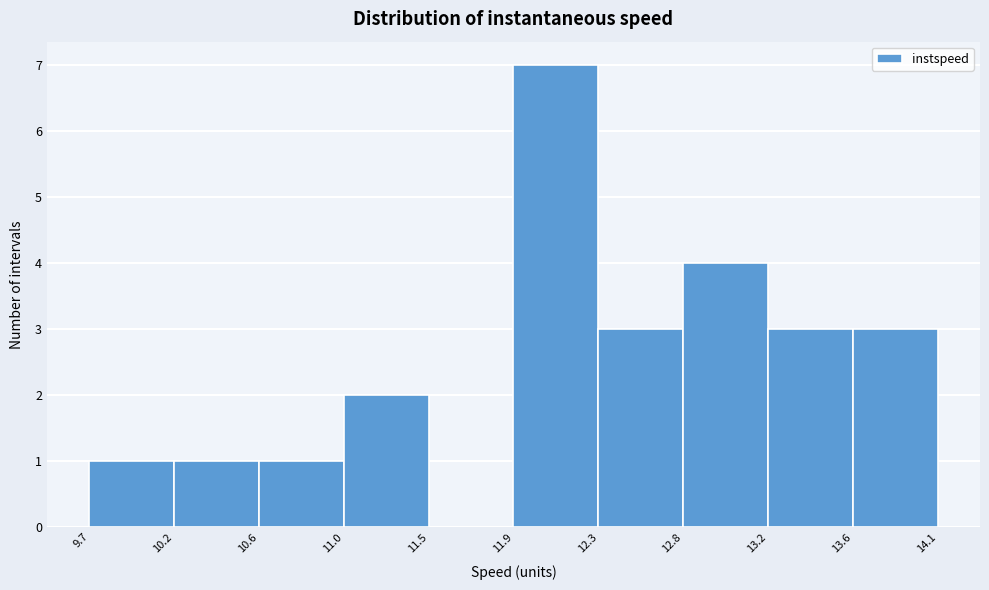

What is the height of the bar covering 12.3 to 12.8 on the x-axis? The values are not printed on the chart, so give them approximately, as read against the axis.

3